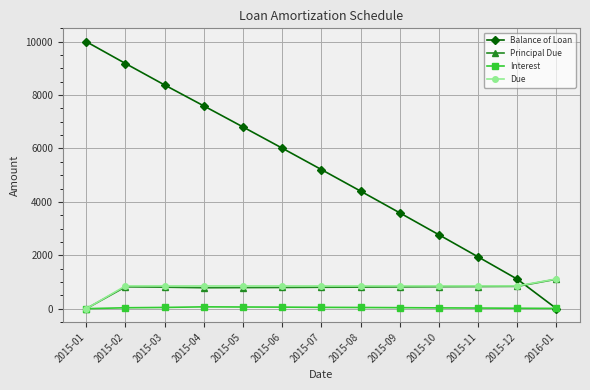

What is the greatest value displayed?

10000.0